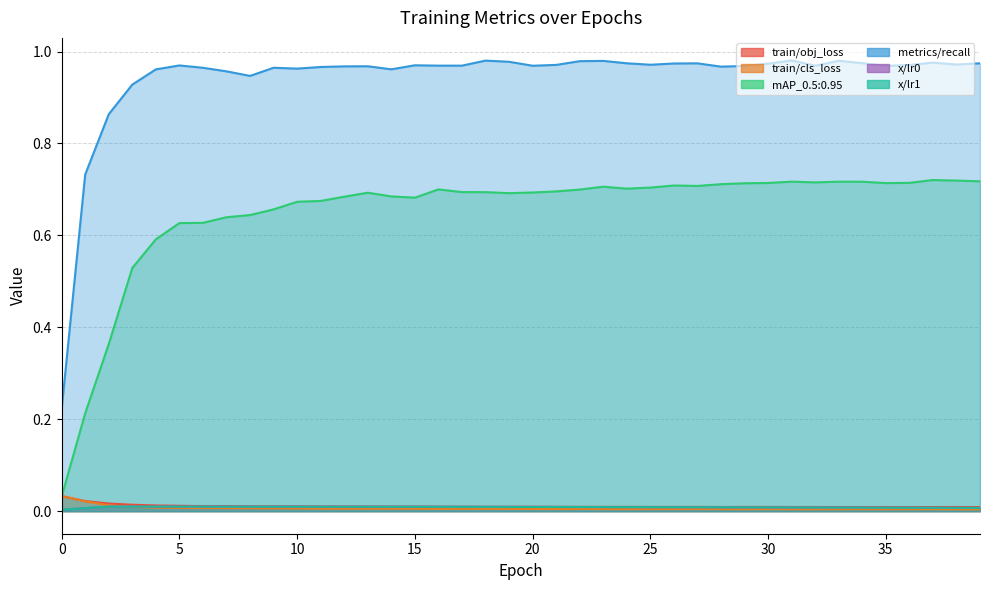

Reading right to left, extract all data points from this chart.

train/obj_loss: 39=0.0	38=0.0	37=0.0	36=0.0	35=0.0	34=0.0	33=0.0	32=0.0	31=0.0	30=0.0	29=0.0	28=0.0	27=0.0	26=0.0	25=0.0	24=0.0	23=0.0	22=0.0	21=0.0	20=0.0	19=0.0	18=0.0	17=0.0	16=0.0	15=0.0	14=0.0	13=0.0	12=0.0	11=0.0	10=0.0	9=0.0	8=0.0	7=0.0	6=0.0	5=0.0	4=0.0	3=0.0	2=0.0	1=0.0	0=0.0
train/cls_loss: 39=0.0	38=0.0	37=0.0	36=0.0	35=0.0	34=0.0	33=0.0	32=0.0	31=0.0	30=0.0	29=0.0	28=0.0	27=0.0	26=0.0	25=0.0	24=0.0	23=0.0	22=0.0	21=0.0	20=0.0	19=0.0	18=0.0	17=0.0	16=0.0	15=0.0	14=0.0	13=0.0	12=0.0	11=0.0	10=0.0	9=0.0	8=0.0	7=0.0	6=0.0	5=0.0	4=0.0	3=0.0	2=0.0	1=0.0	0=0.0
mAP_0.5:0.95: 39=0.7	38=0.7	37=0.7	36=0.7	35=0.7	34=0.7	33=0.7	32=0.7	31=0.7	30=0.7	29=0.7	28=0.7	27=0.7	26=0.7	25=0.7	24=0.7	23=0.7	22=0.7	21=0.7	20=0.7	19=0.7	18=0.7	17=0.7	16=0.7	15=0.7	14=0.7	13=0.7	12=0.7	11=0.7	10=0.7	9=0.7	8=0.6	7=0.6	6=0.6	5=0.6	4=0.6	3=0.5	2=0.4	1=0.2	0=0.0
metrics/recall: 39=1.0	38=1.0	37=1.0	36=1.0	35=1.0	34=1.0	33=1.0	32=1.0	31=1.0	30=1.0	29=1.0	28=1.0	27=1.0	26=1.0	25=1.0	24=1.0	23=1.0	22=1.0	21=1.0	20=1.0	19=1.0	18=1.0	17=1.0	16=1.0	15=1.0	14=1.0	13=1.0	12=1.0	11=1.0	10=1.0	9=1.0	8=0.9	7=1.0	6=1.0	5=1.0	4=1.0	3=0.9	2=0.9	1=0.7	0=0.2
x/lr0: 39=0.0	38=0.0	37=0.0	36=0.0	35=0.0	34=0.0	33=0.0	32=0.0	31=0.0	30=0.0	29=0.0	28=0.0	27=0.0	26=0.0	25=0.0	24=0.0	23=0.0	22=0.0	21=0.0	20=0.0	19=0.0	18=0.0	17=0.0	16=0.0	15=0.0	14=0.0	13=0.0	12=0.0	11=0.0	10=0.0	9=0.0	8=0.0	7=0.0	6=0.0	5=0.0	4=0.0	3=0.0	2=0.0	1=0.0	0=0.0
x/lr1: 39=0.0	38=0.0	37=0.0	36=0.0	35=0.0	34=0.0	33=0.0	32=0.0	31=0.0	30=0.0	29=0.0	28=0.0	27=0.0	26=0.0	25=0.0	24=0.0	23=0.0	22=0.0	21=0.0	20=0.0	19=0.0	18=0.0	17=0.0	16=0.0	15=0.0	14=0.0	13=0.0	12=0.0	11=0.0	10=0.0	9=0.0	8=0.0	7=0.0	6=0.0	5=0.0	4=0.0	3=0.0	2=0.0	1=0.0	0=0.0